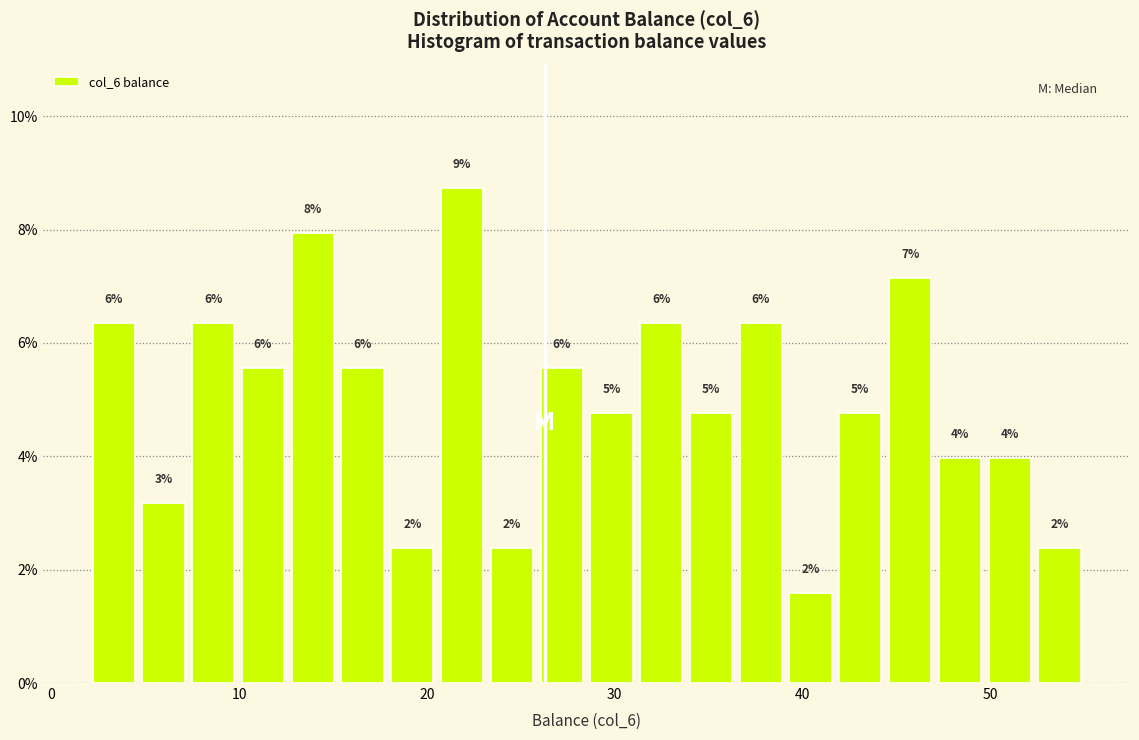

Read against the x-axis, roughly where is the centre of the tallest bar?

22